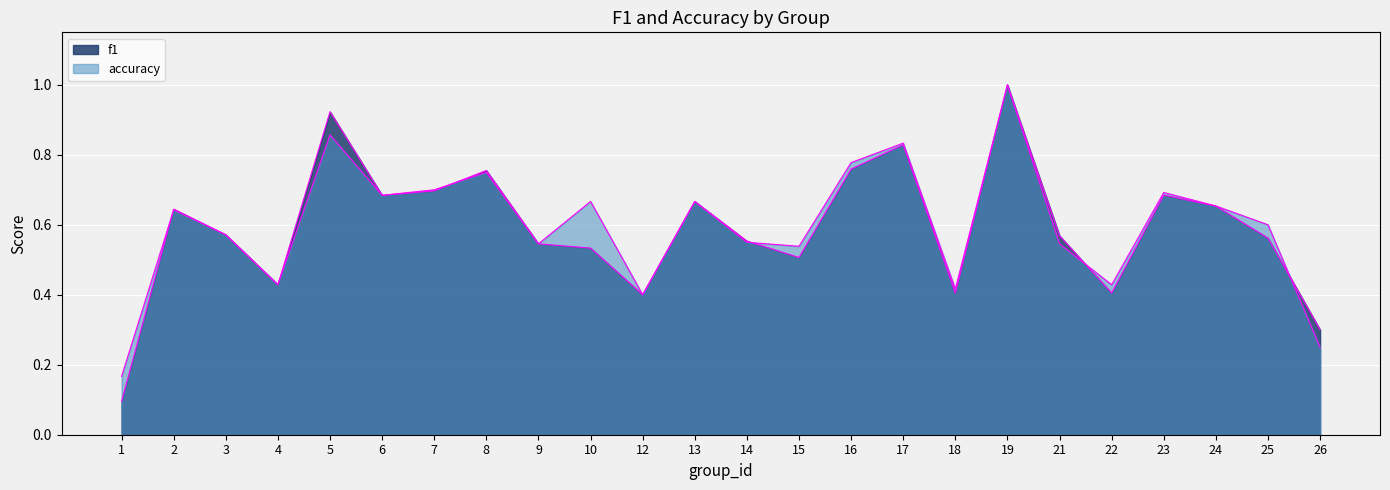

Which series has the largest total across all categories?

accuracy